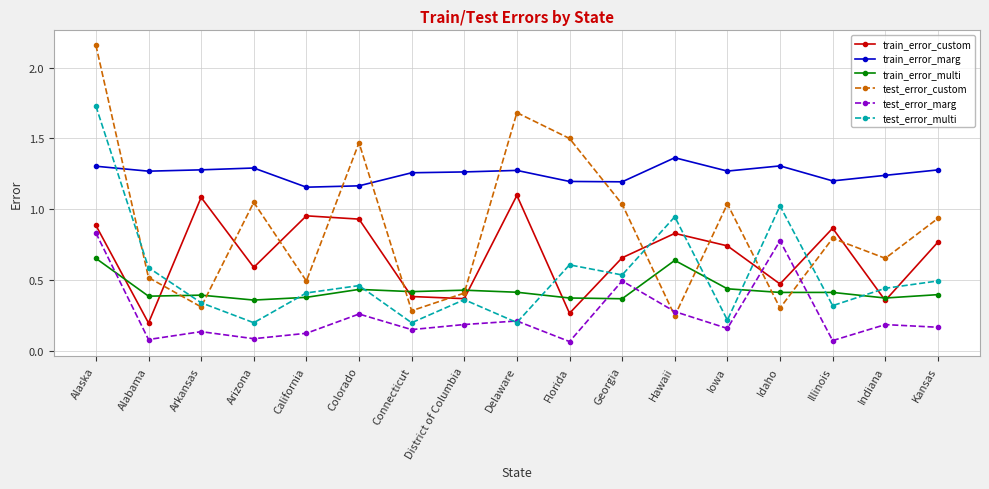

Between District of Columbia and Illinois, which series saw the biggest shift?

train_error_custom